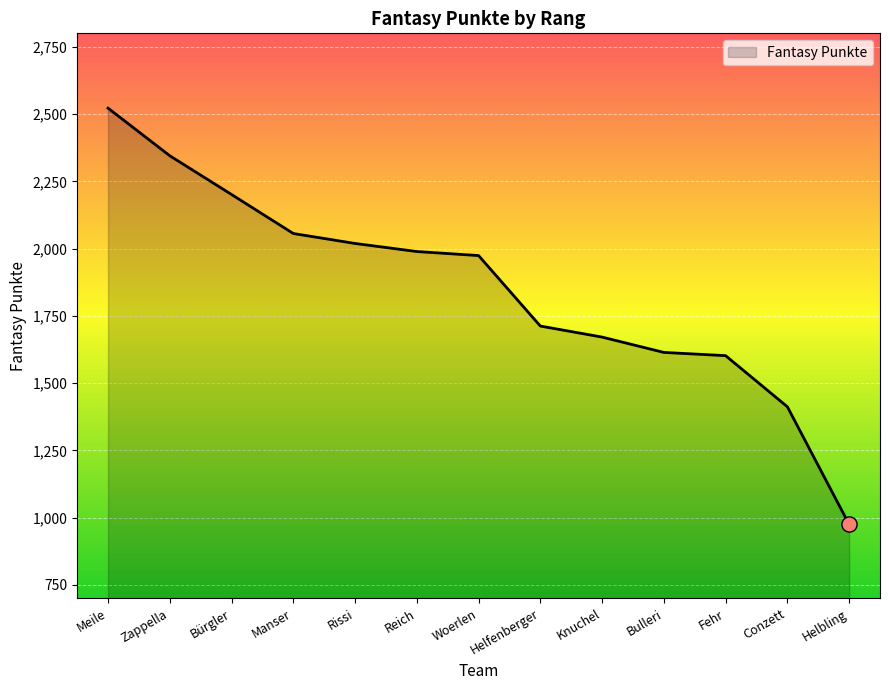

What is the ratio of the value at Woerlen to the value at Manser?

1.0